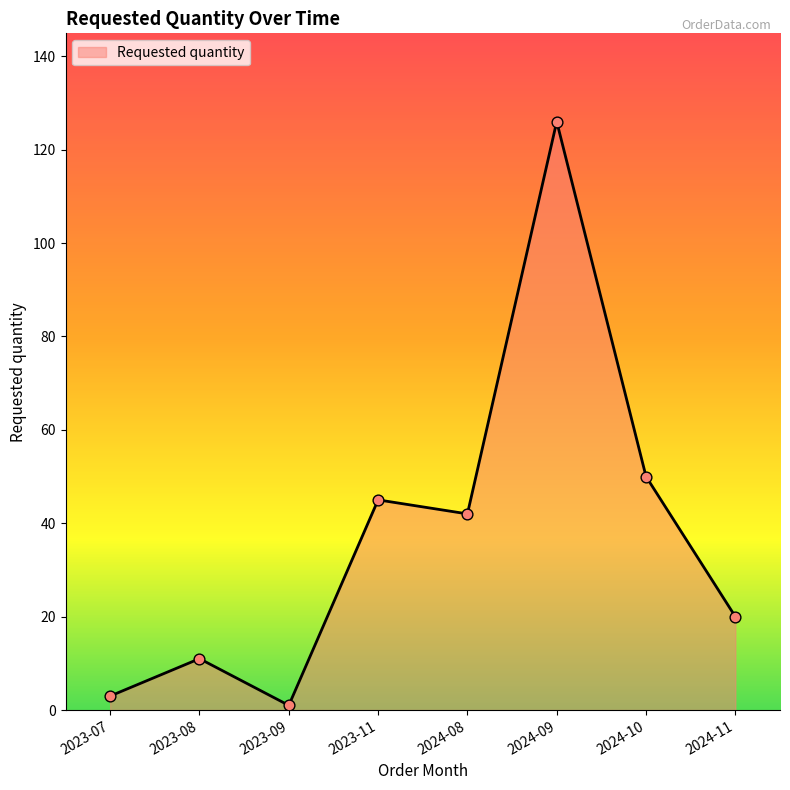

What is the change in value from 2023-11 to 2024-11?

-25